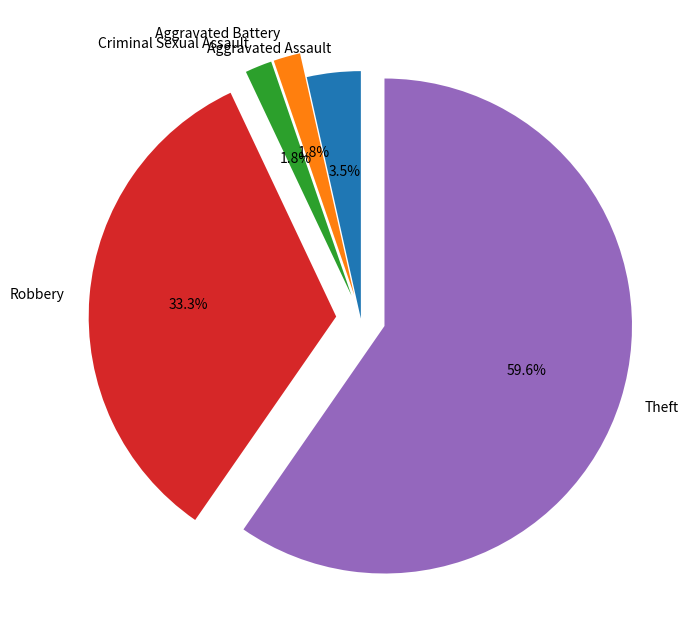

Is Theft the majority of the pie?

Yes